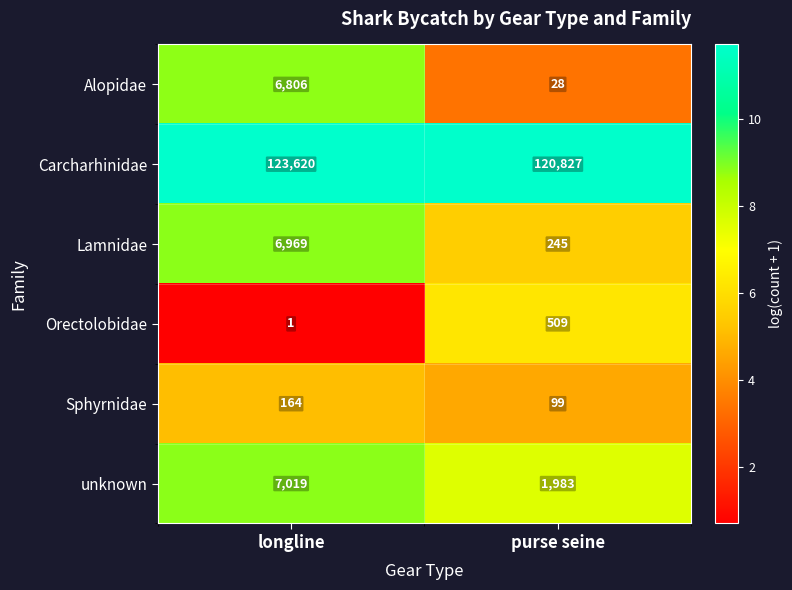

How many series are shown in this chart?

6